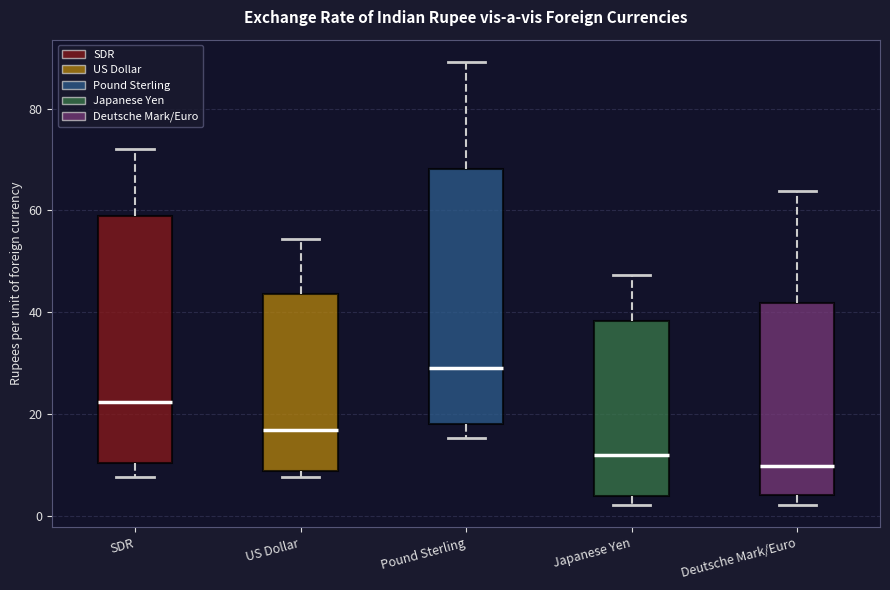

Reading left to right, transcribe this box plot: for each box, give where its median line is, the range the box spans, and where its two whiskers end, as read against the y-axis. The values are not printed on the chart, so give them approximately, as read against the axis.

SDR: median 22, box 10 to 58, whiskers 8 to 72
US Dollar: median 16, box 8 to 44, whiskers 8 (just below the box's lower edge) to 54
Pound Sterling: median 28, box 18 to 68, whiskers 16 to 90
Japanese Yen: median 12, box 4 to 38, whiskers 2 to 48
Deutsche Mark/Euro: median 10, box 4 to 42, whiskers 2 to 64